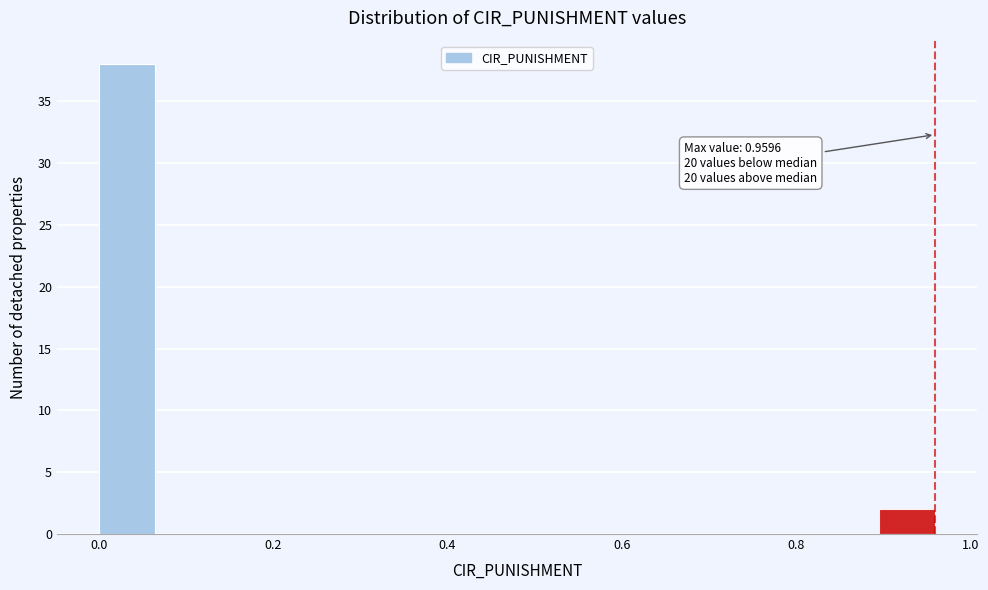

Around what value on the x-axis is the tallest bar? Give the approximate position of its centre, as read against the axis.

0.04